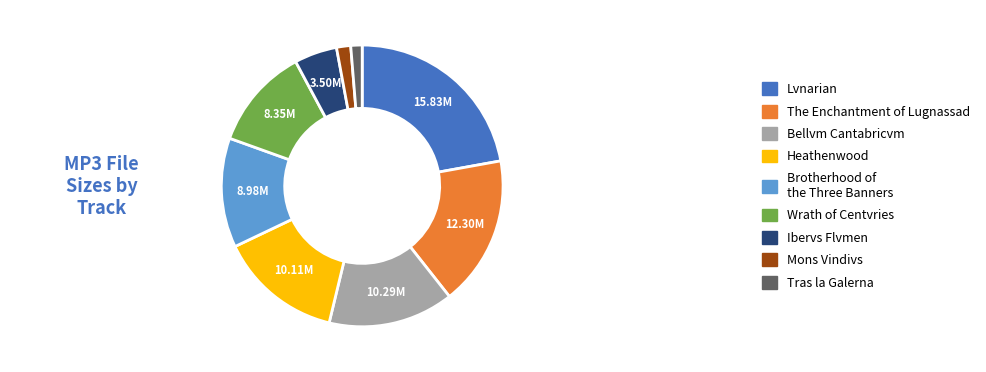

Does any single category account for the majority?

No